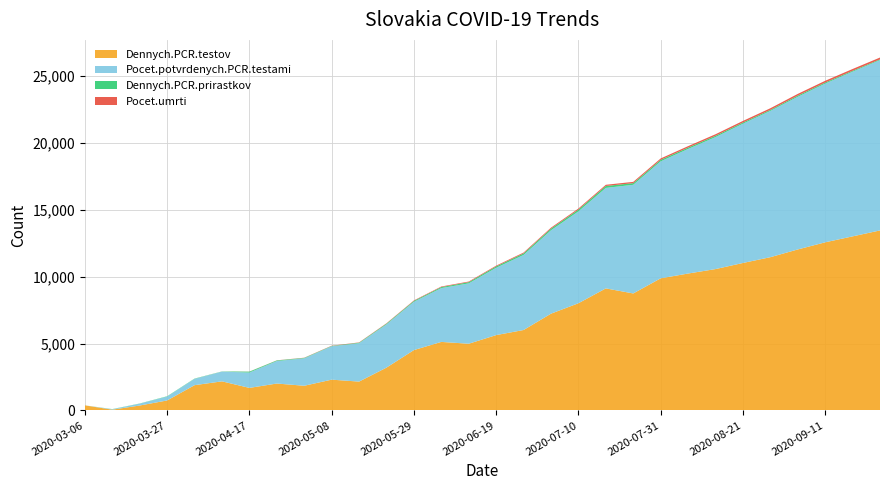

Reading right to left, extract all data points from this chart.

Dennych.PCR.testov: 13456	13012	12567	12034	11456	11023	10567	10234	9876	8745	9123	8012	7234	6012	5632	4987	5123	4512	3201	2156	2301	1845	2011	1685	2174	1889	747	368	58	378
Pocet.potvrdenych.PCR.testami: 12734	12312	11867	11412	10934	10412	9867	9312	8745	8123	7512	6867	6234	5612	5034	4512	4023	3612	3234	2867	2492	2049	1682	1149	728	471	292	137	32	1
Dennych.PCR.prirastkov: 56	67	78	89	76	87	98	101	112	123	145	134	123	115	102	89	78	67	55	41	28	34	45	66	13	21	23	14	11	1
Pocet.umrti: 135	133	130	127	123	119	114	109	103	96	89	81	72	63	55	48	41	34	27	22	18	14	9	6	2	1	0	0	0	0